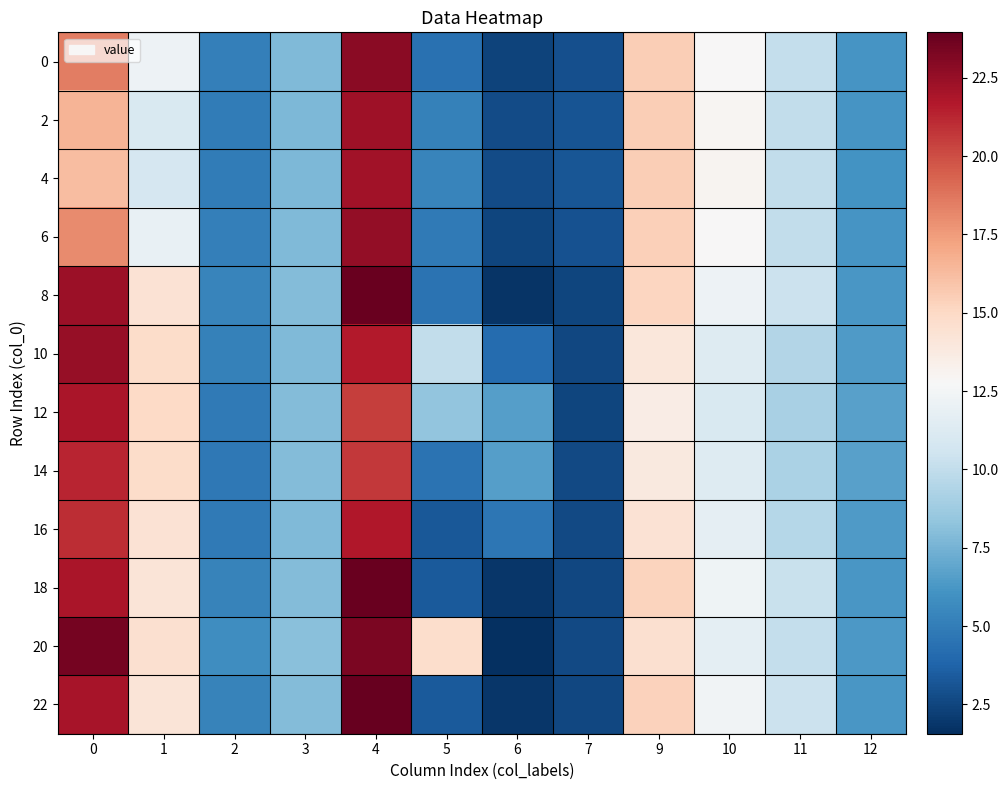

At which category is the sum across all series the highest?

4